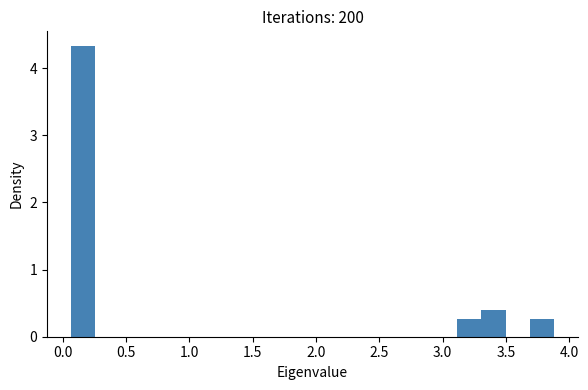

Around what value on the x-axis is the tallest bar? Give the approximate position of its centre, as read against the axis.

0.15